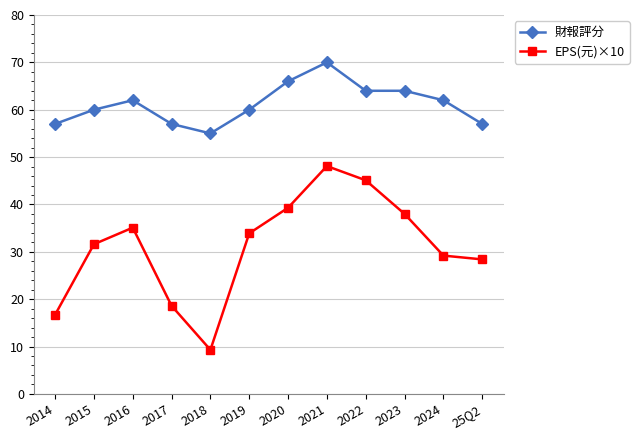

Reading left to right, what are all the values shown in this chart?

財報評分: 57.0	60.0	62.0	57.0	55.0	60.0	66.0	70.0	64.0	64.0	62.0	57.0
EPS(元)×10: 16.7	31.6	35.1	18.6	9.3	33.9	39.3	48.1	45.1	38.0	29.2	28.4